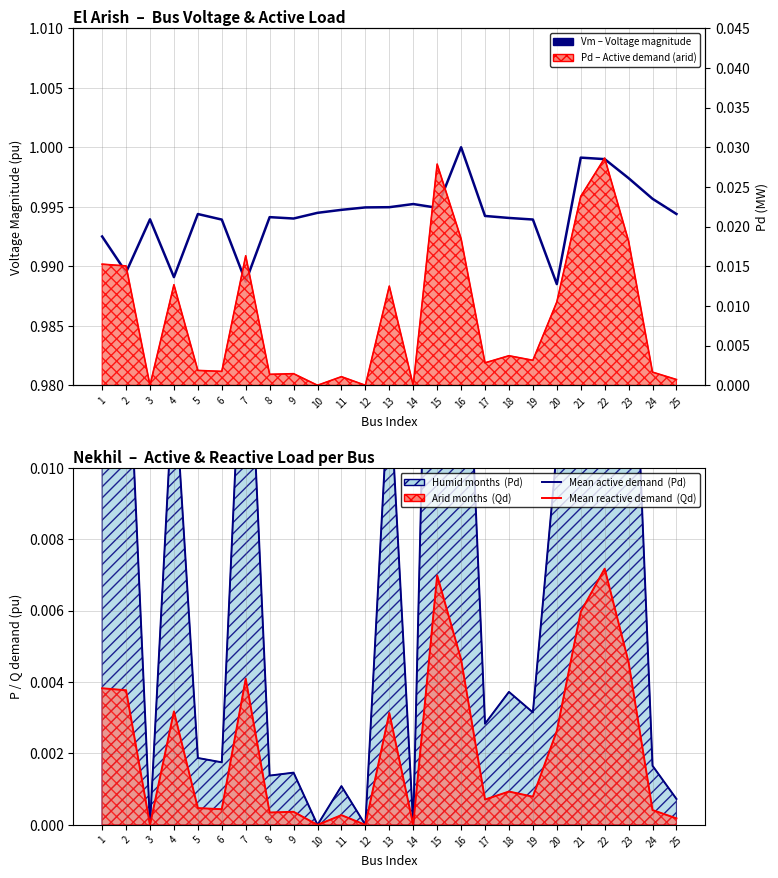

What is the approximate value at 5?

1.0